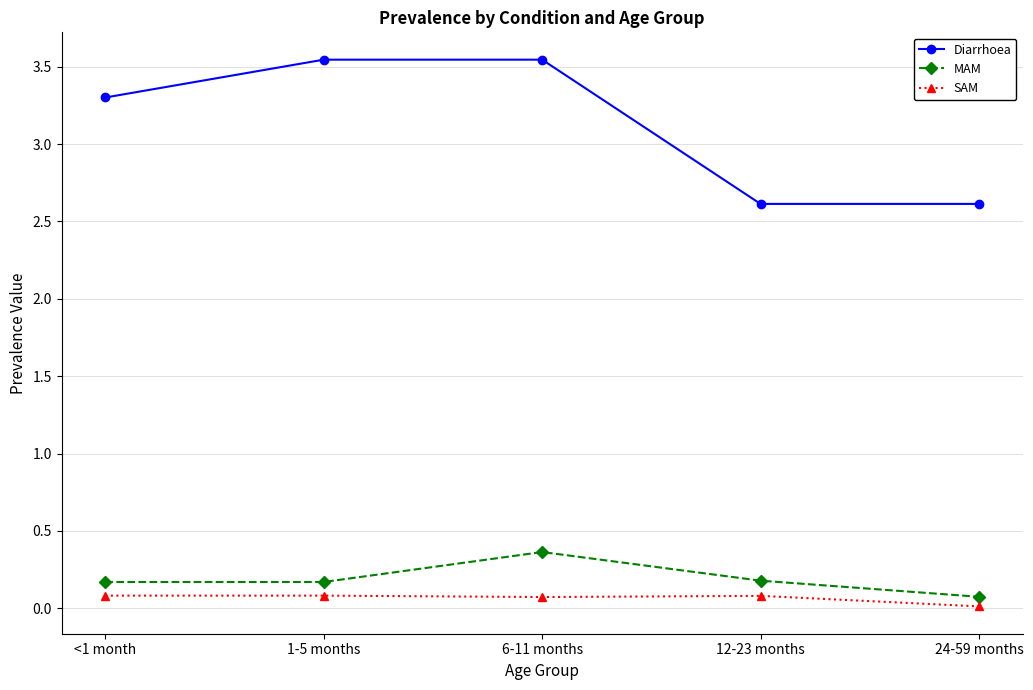

At 1-5 months, list the series in order from largest to smallest.

Diarrhoea, MAM, SAM